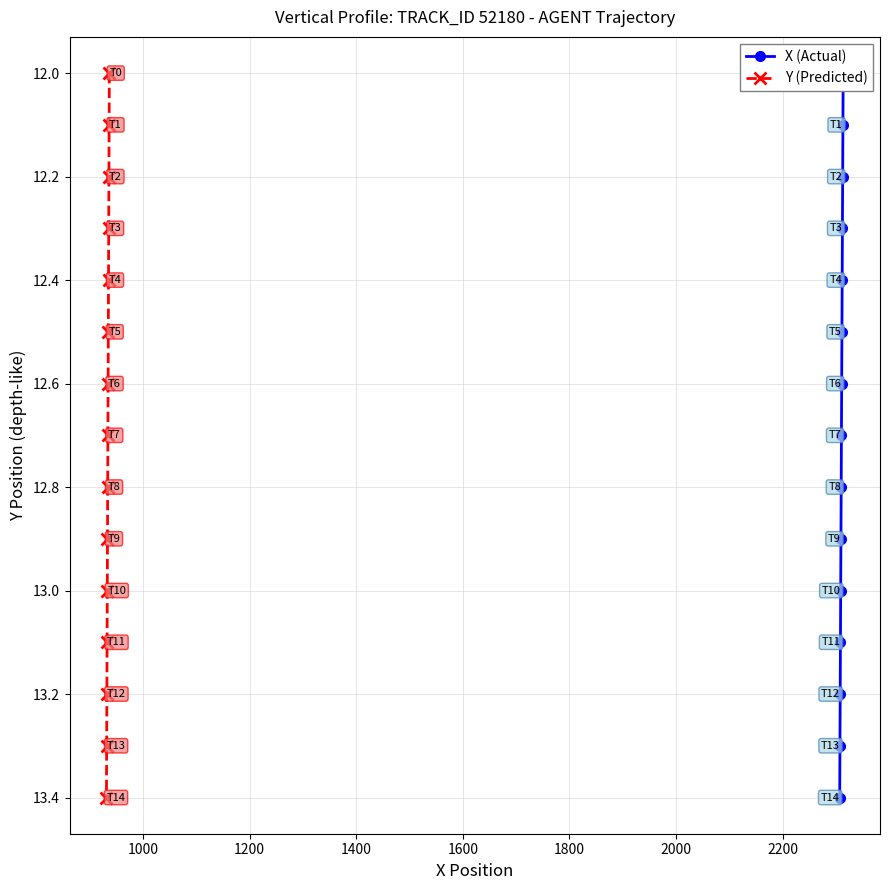

What is the lowest value of the Y (Predicted) series?

12.0